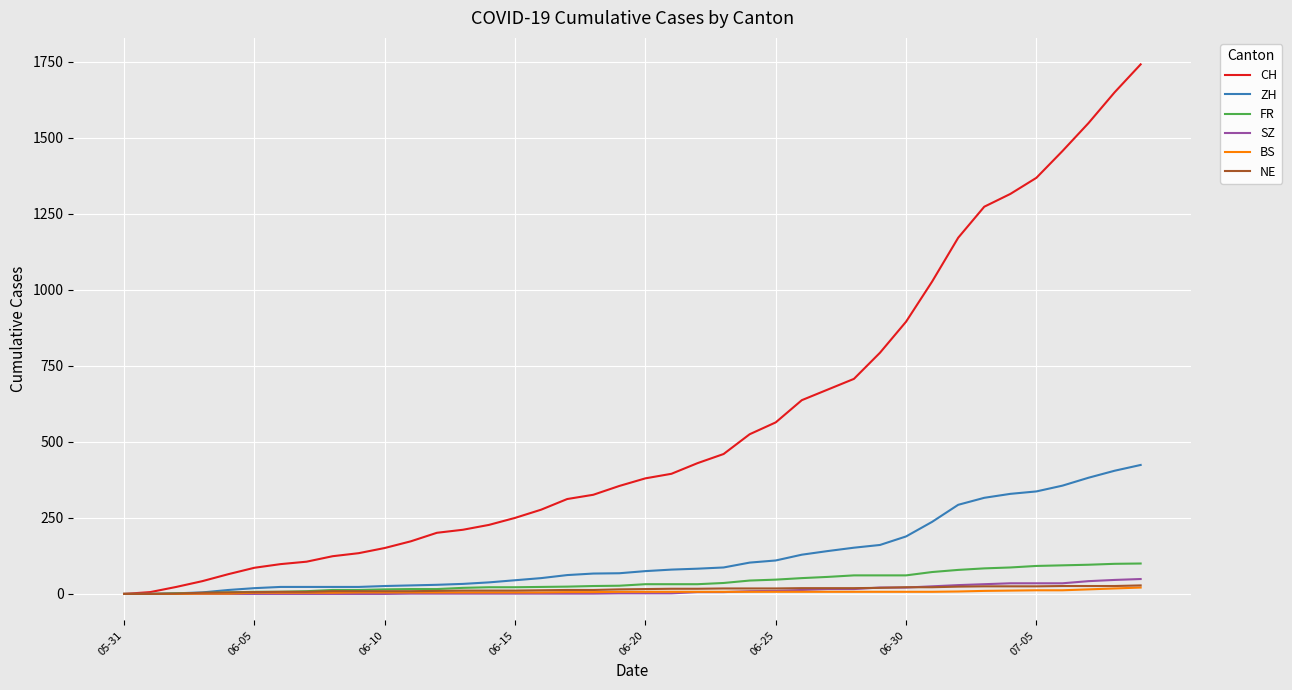

Which series has the widest spread of values?

CH